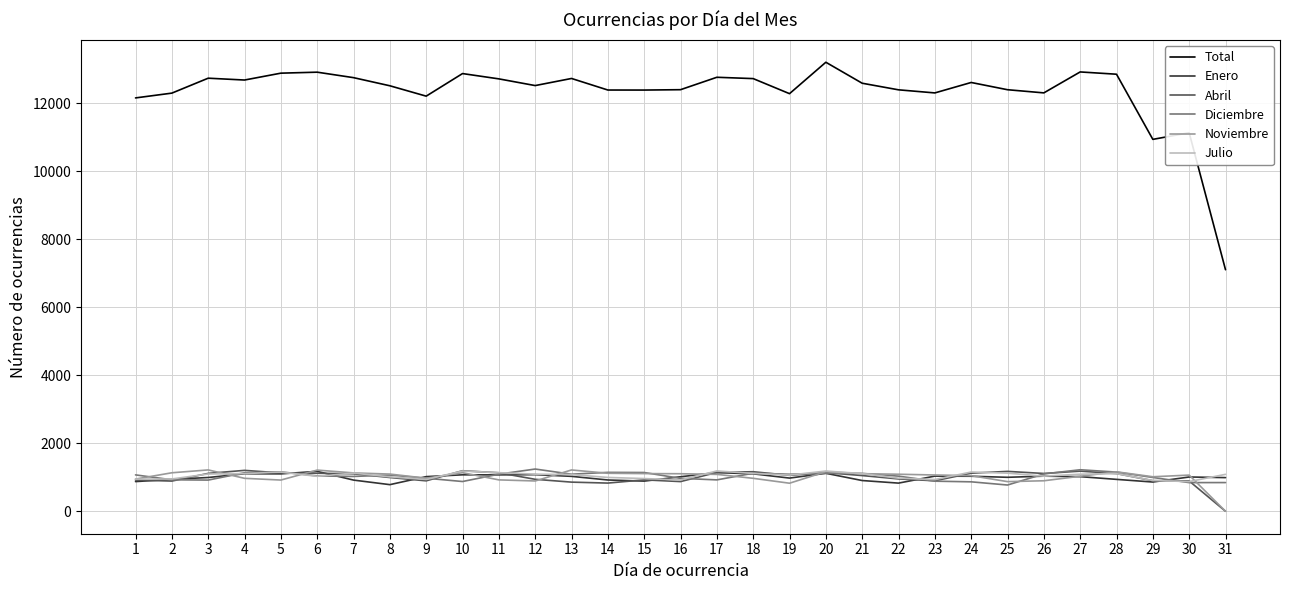

What is the highest value of the Abril series?

1203